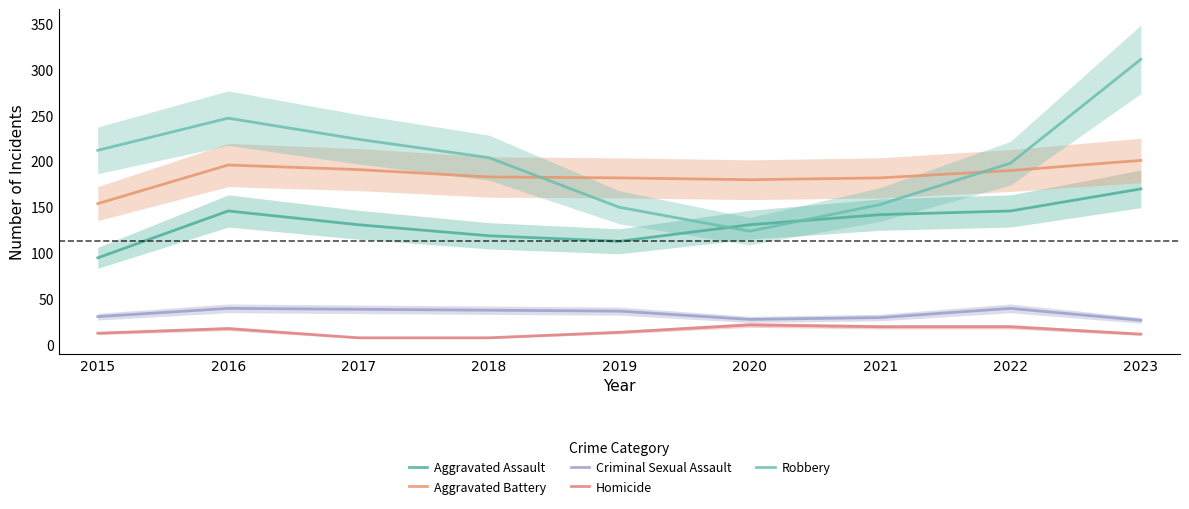

Reading left to right, extract all data points from this chart.

Aggravated Assault: 2015=95	2016=146	2017=131	2018=119	2019=113	2020=131	2021=142	2022=146	2023=170
Aggravated Battery: 2015=154	2016=196	2017=191	2018=183	2019=182	2020=180	2021=182	2022=190	2023=201
Criminal Sexual Assault: 2015=31	2016=40	2017=39	2018=38	2019=37	2020=28	2021=30	2022=40	2023=27
Homicide: 2015=13	2016=18	2017=8	2018=8	2019=14	2020=22	2021=20	2022=20	2023=12
Robbery: 2015=212	2016=247	2017=224	2018=204	2019=150	2020=124	2021=153	2022=198	2023=311